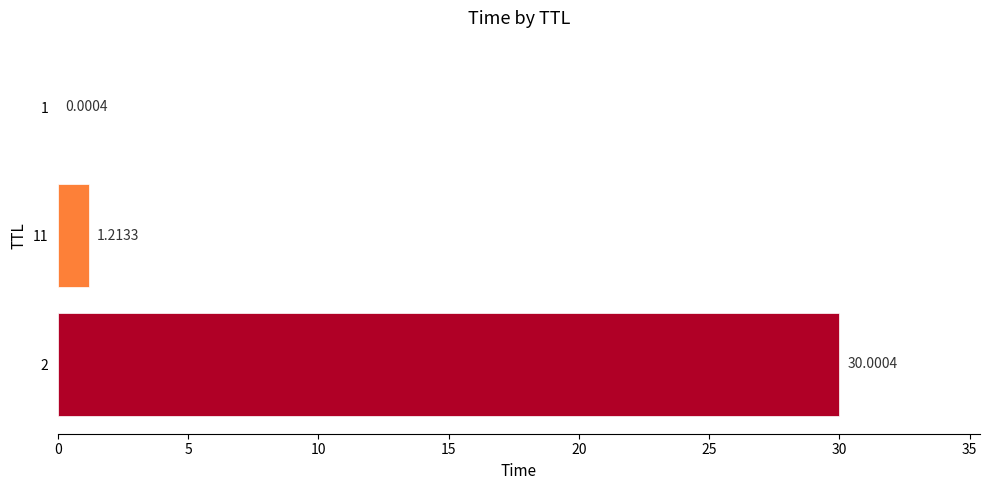

What is the sum of all values?

31.2